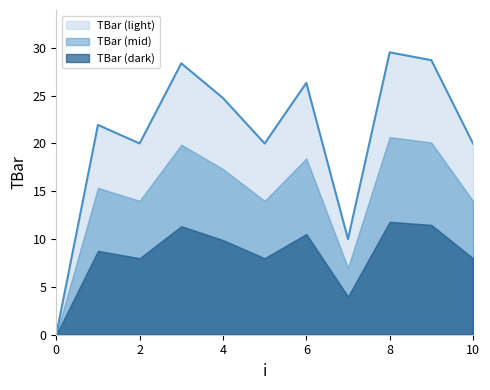

Read the value at 6.

26.3